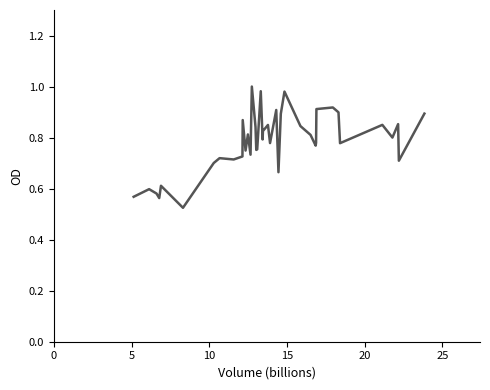

Does the chart have visible grid lines?

No